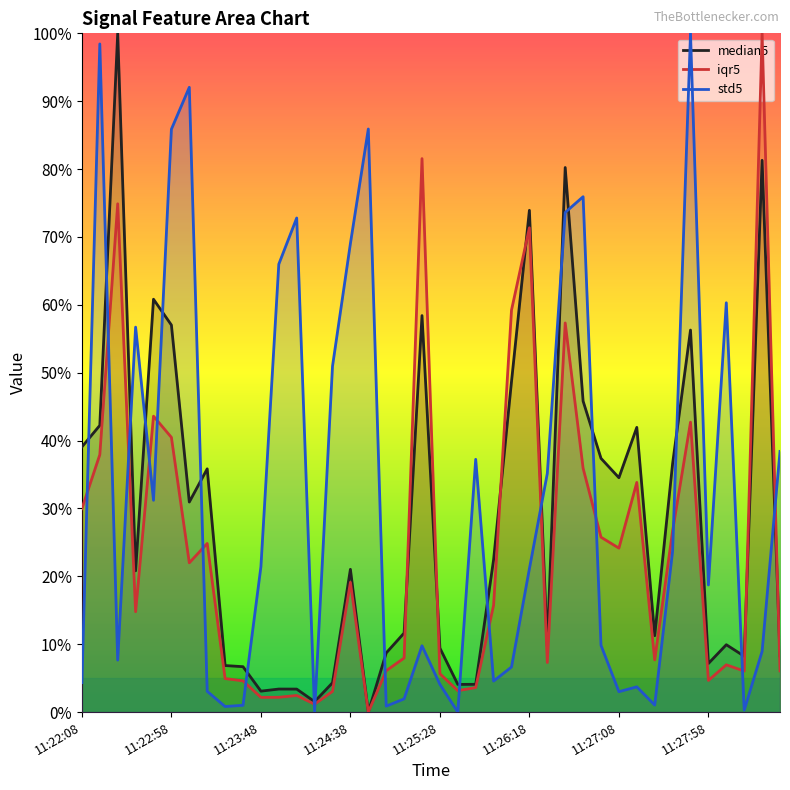

What is the spread (max minus min) of values at 11:22:58?

45.4